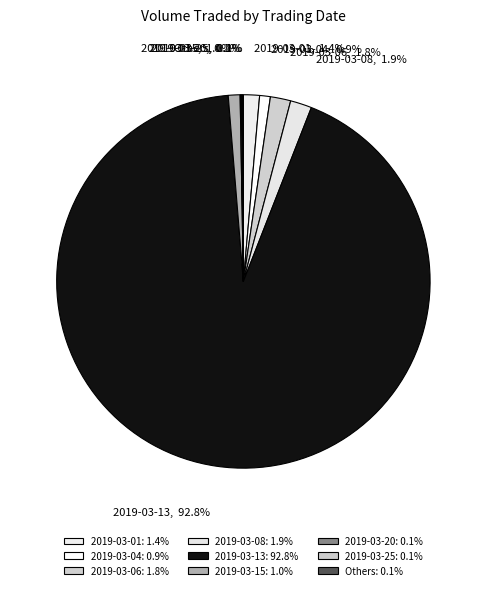

How many segments does this pie chart have?

9